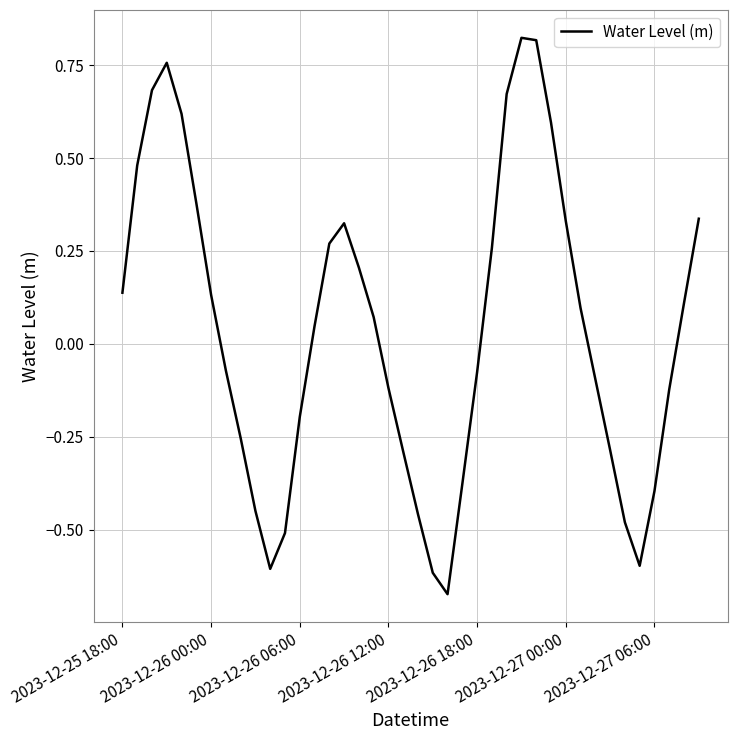

What is the difference between the maximum and minimum values?

1.5